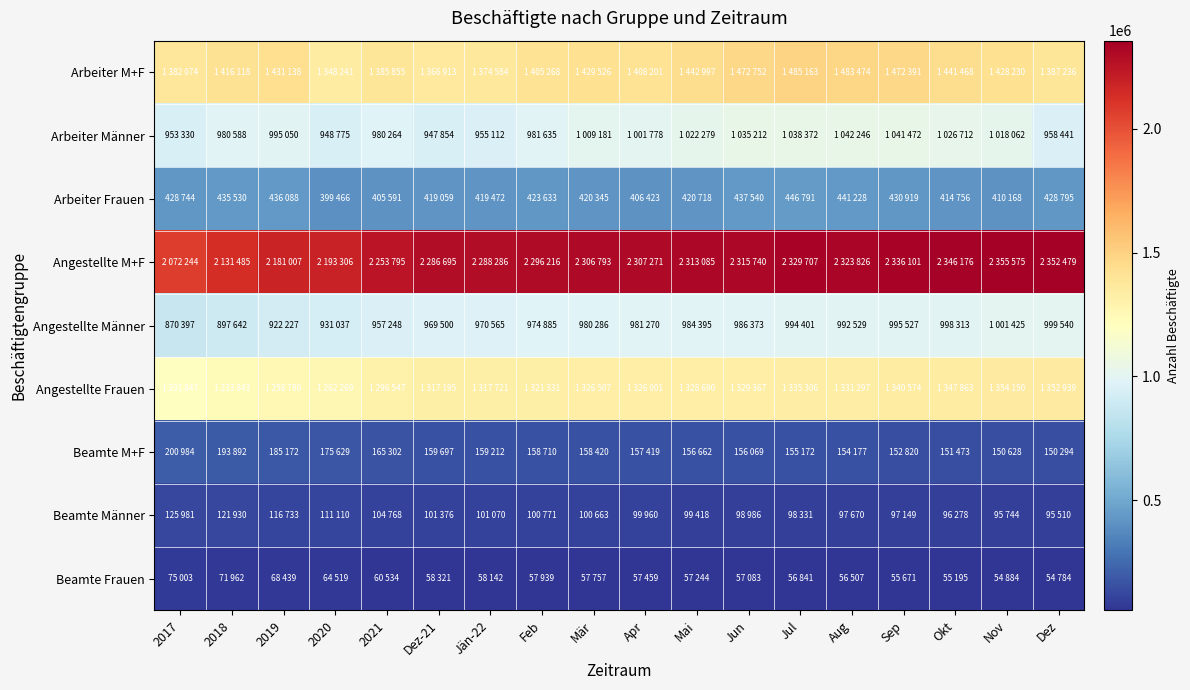

Reading right to left, what are all the values shown in this chart?

Arbeiter M+F: Dez=1387236	Nov=1428230	Okt=1441468	Sep=1472391	Aug=1483474	Jul=1485163	Jun=1472752	Mai=1442997	Apr=1408201	Mär=1429526	Feb=1405268	Jän-22=1374584	Dez-21=1366913	2021=1385855	2020=1348241	2019=1431138	2018=1416118	2017=1382074
Arbeiter Männer: Dez=958441	Nov=1018062	Okt=1026712	Sep=1041472	Aug=1042246	Jul=1038372	Jun=1035212	Mai=1022279	Apr=1001778	Mär=1009181	Feb=981635	Jän-22=955112	Dez-21=947854	2021=980264	2020=948775	2019=995050	2018=980588	2017=953330
Arbeiter Frauen: Dez=428795	Nov=410168	Okt=414756	Sep=430919	Aug=441228	Jul=446791	Jun=437540	Mai=420718	Apr=406423	Mär=420345	Feb=423633	Jän-22=419472	Dez-21=419059	2021=405591	2020=399466	2019=436088	2018=435530	2017=428744
Angestellte M+F: Dez=2352479	Nov=2355575	Okt=2346176	Sep=2336101	Aug=2323826	Jul=2329707	Jun=2315740	Mai=2313085	Apr=2307271	Mär=2306793	Feb=2296216	Jän-22=2288286	Dez-21=2286695	2021=2253795	2020=2193306	2019=2181007	2018=2131485	2017=2072244
Angestellte Männer: Dez=999540	Nov=1001425	Okt=998313	Sep=995527	Aug=992529	Jul=994401	Jun=986373	Mai=984395	Apr=981270	Mär=980286	Feb=974885	Jän-22=970565	Dez-21=969500	2021=957248	2020=931037	2019=922227	2018=897642	2017=870397
Angestellte Frauen: Dez=1352939	Nov=1354150	Okt=1347863	Sep=1340574	Aug=1331297	Jul=1335306	Jun=1329367	Mai=1328690	Apr=1326001	Mär=1326507	Feb=1321331	Jän-22=1317721	Dez-21=1317195	2021=1296547	2020=1262269	2019=1258780	2018=1233843	2017=1201847
Beamte M+F: Dez=150294	Nov=150628	Okt=151473	Sep=152820	Aug=154177	Jul=155172	Jun=156069	Mai=156662	Apr=157419	Mär=158420	Feb=158710	Jän-22=159212	Dez-21=159697	2021=165302	2020=175629	2019=185172	2018=193892	2017=200984
Beamte Männer: Dez=95510	Nov=95744	Okt=96278	Sep=97149	Aug=97670	Jul=98331	Jun=98986	Mai=99418	Apr=99960	Mär=100663	Feb=100771	Jän-22=101070	Dez-21=101376	2021=104768	2020=111110	2019=116733	2018=121930	2017=125981
Beamte Frauen: Dez=54784	Nov=54884	Okt=55195	Sep=55671	Aug=56507	Jul=56841	Jun=57083	Mai=57244	Apr=57459	Mär=57757	Feb=57939	Jän-22=58142	Dez-21=58321	2021=60534	2020=64519	2019=68439	2018=71962	2017=75003